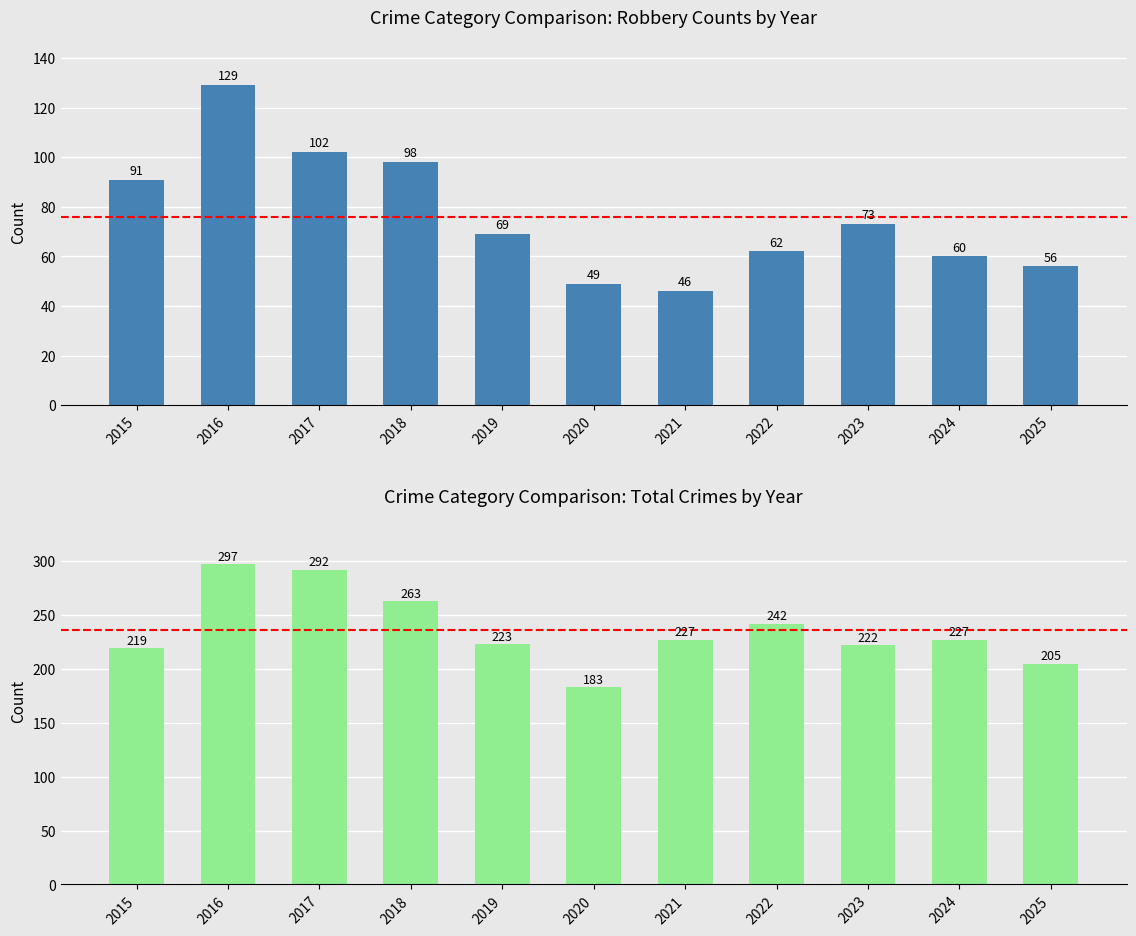

Which series has the largest range (max minus min)?

Total